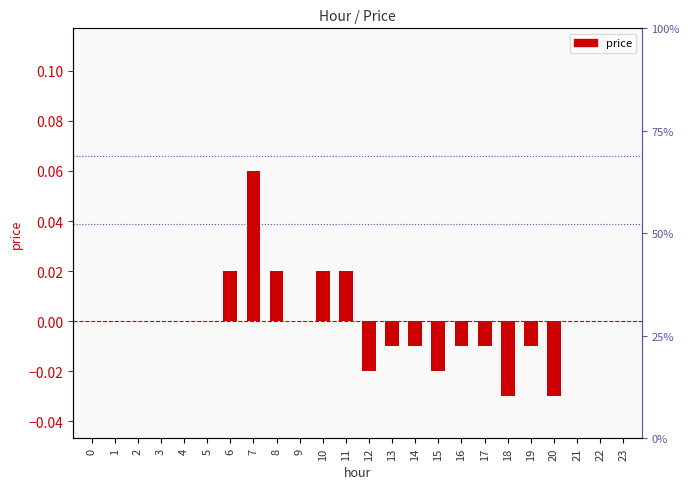

How many values are between 0 and 1?

15